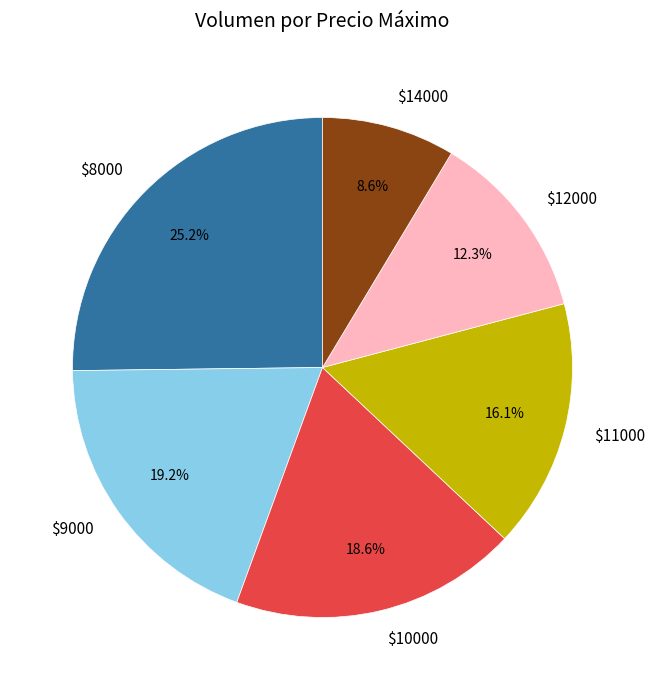

Which category has the biggest portion of the pie?

$8000